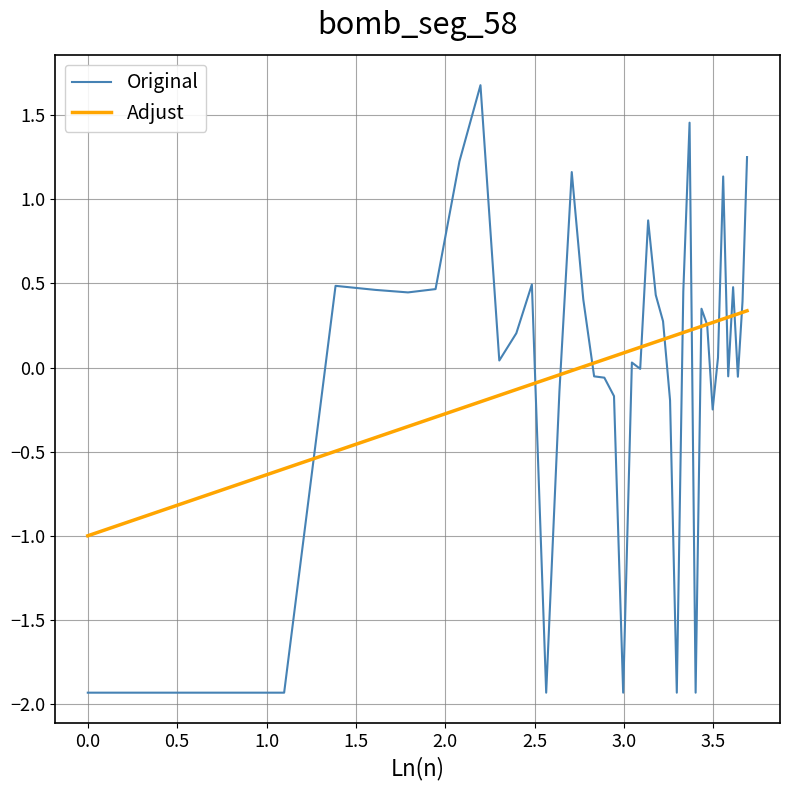

How many lines are shown in the chart?

2